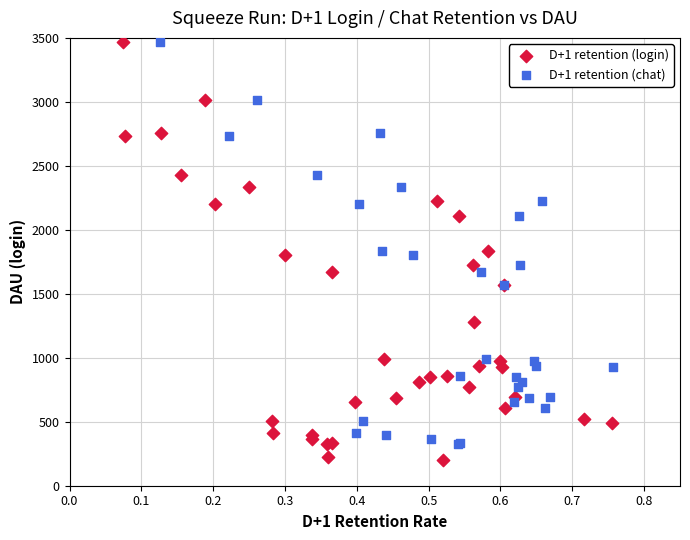

What are all the series names shown in the legend?

D+1 retention (login), D+1 retention (chat)